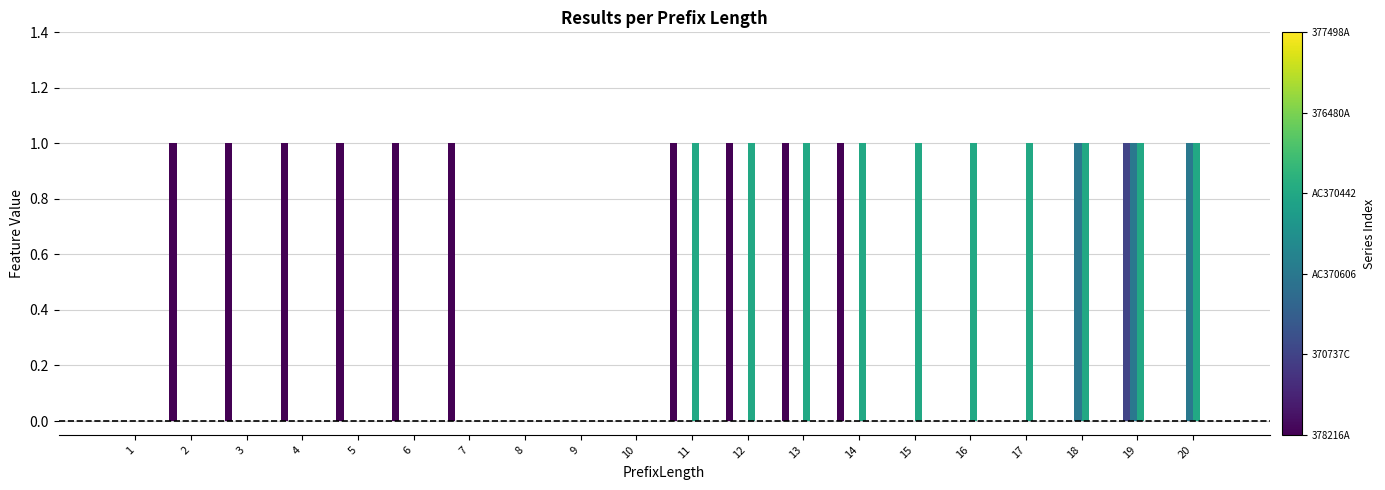

At which category is the sum across all series the highest?

19